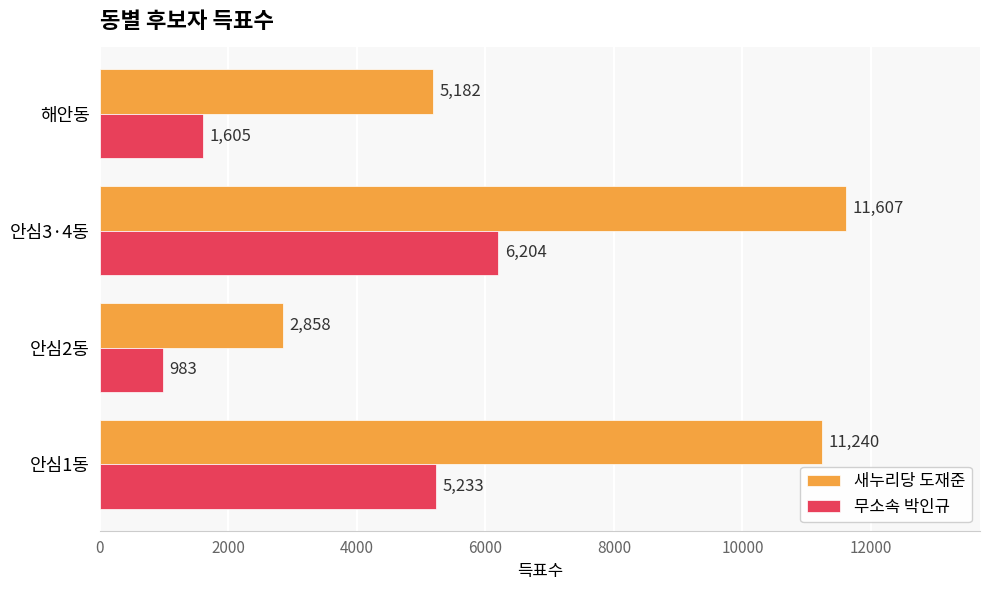

What is the spread (max minus min) of values at 안심3·4동?

5403